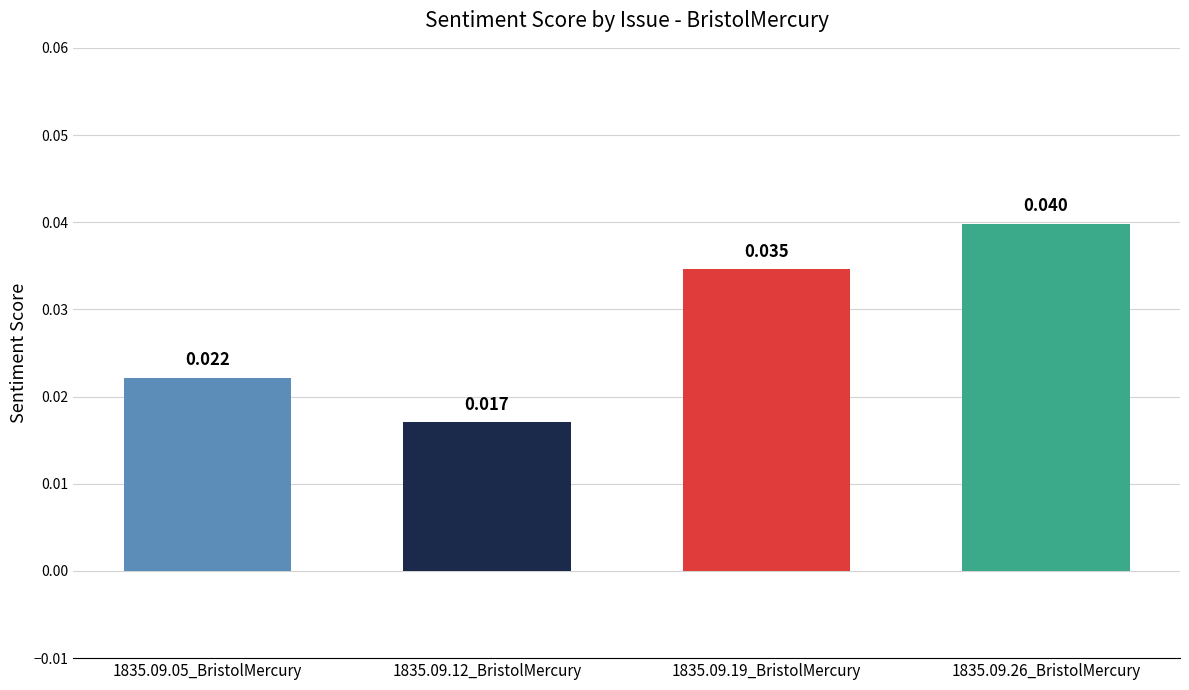

What is the sum of all values?

0.1